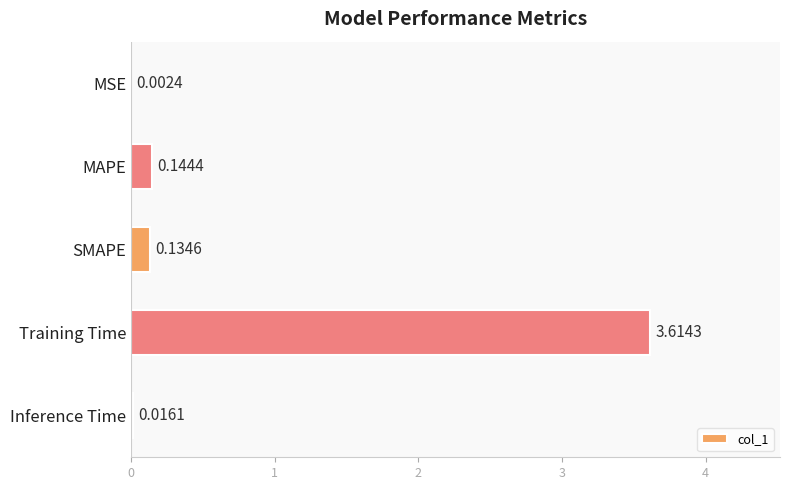

Where is the data nearest to the value 1?

MAPE